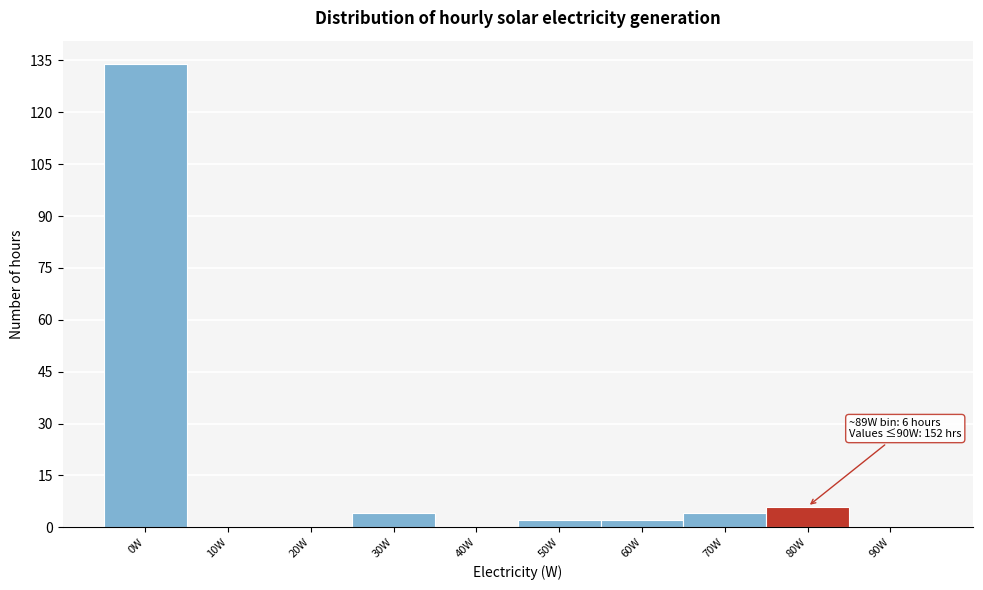

Reading left to right, transcribe all the data shown in this chart.

0W=134	10W=0	20W=0	30W=4	40W=0	50W=2	60W=2	70W=4	80W=6	90W=0